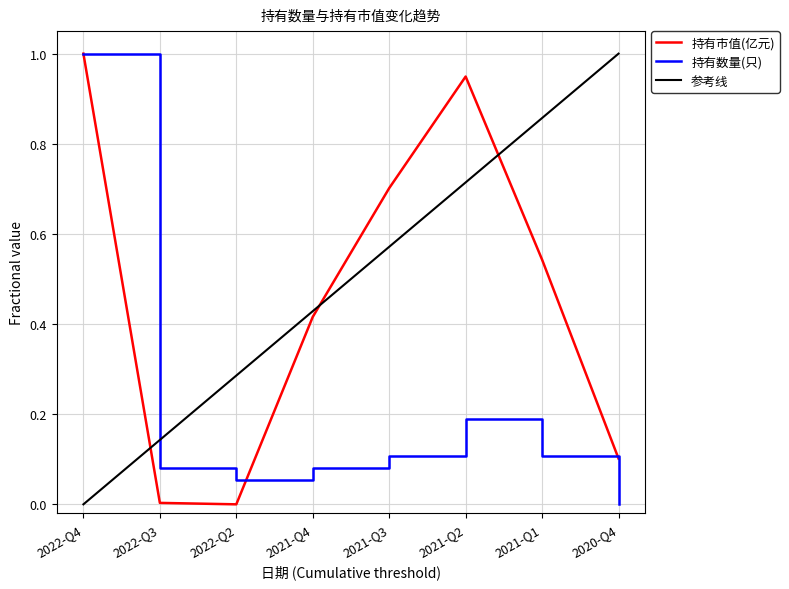

At which category does the chart reach its minimum across all series?

2022-Q2